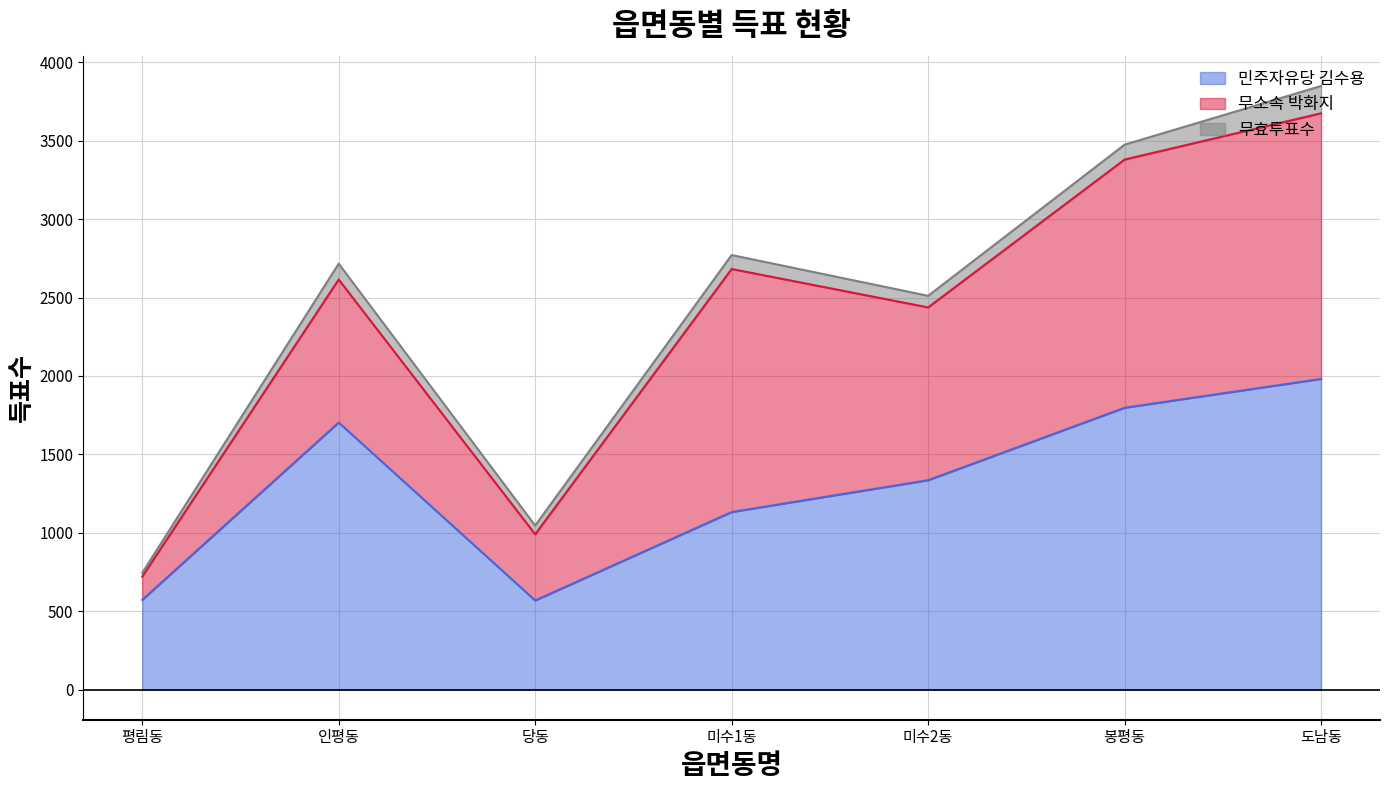

How many categories are shown in the chart?

7